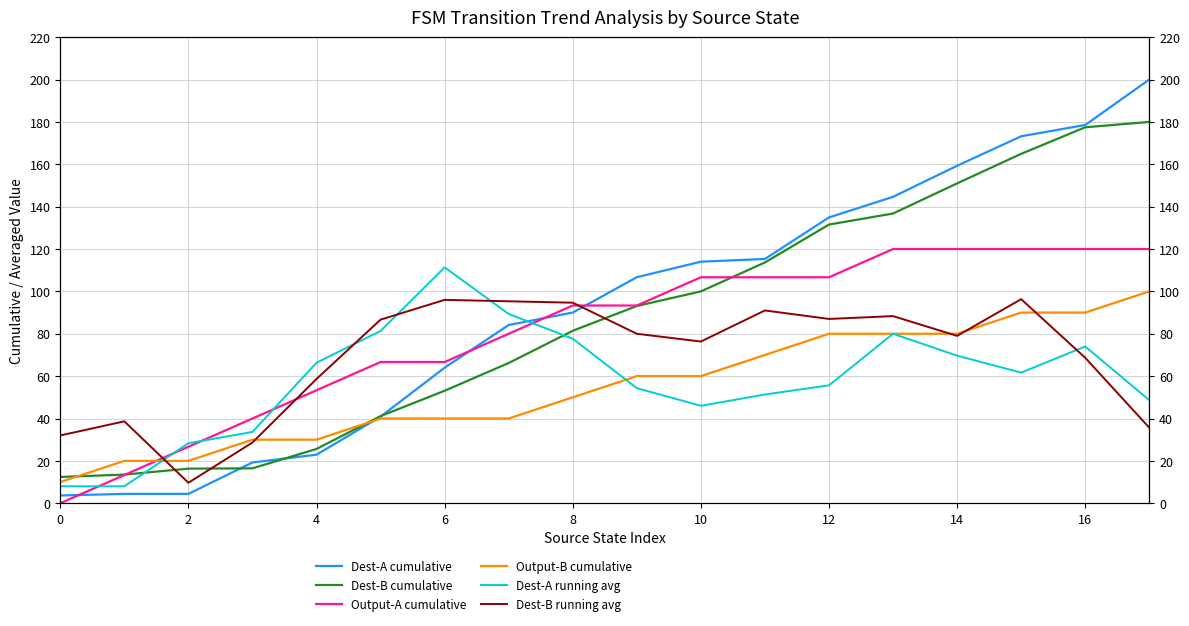

What is the sum of the Output-B cumulative values at 13 and 2?

100.0